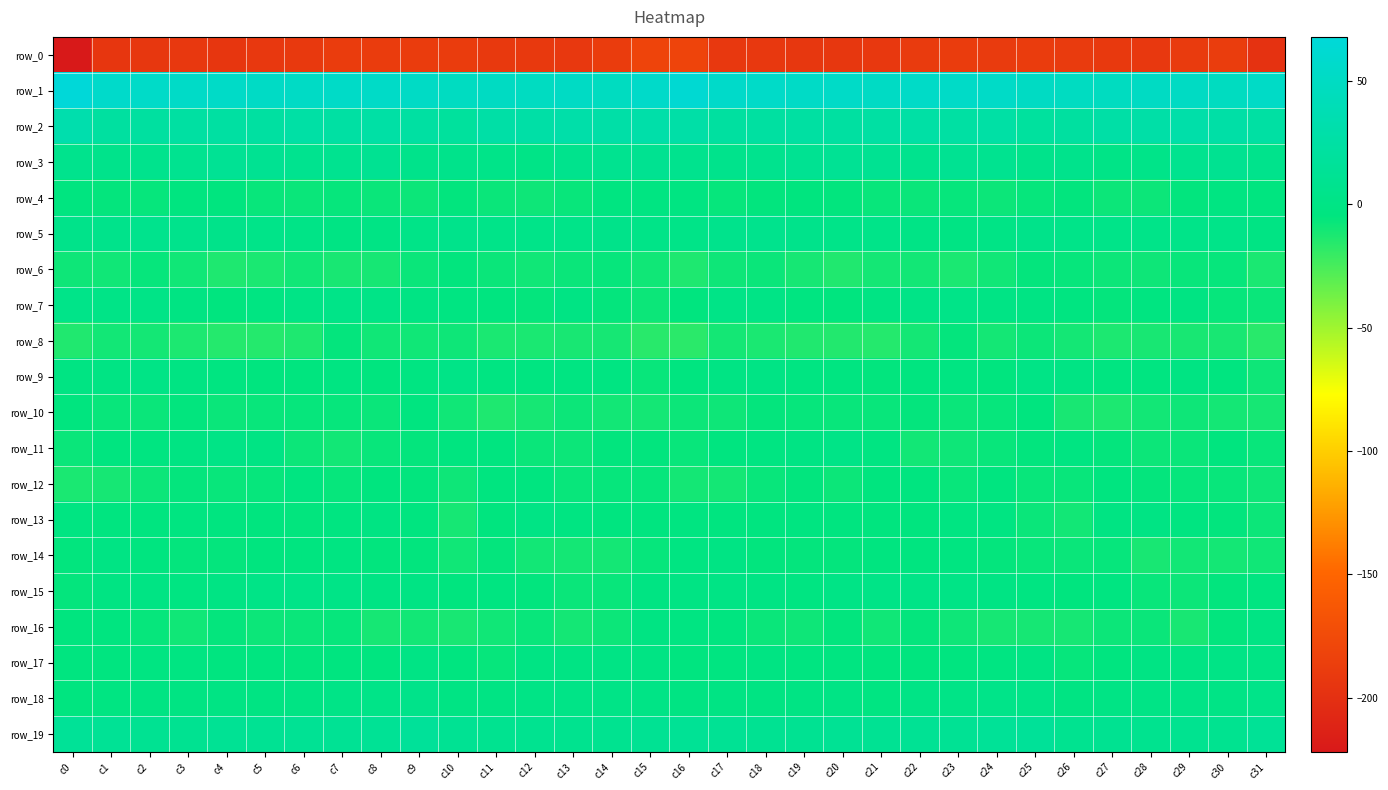

What is the difference between the maximum and minimum values in the row_12 series?

9.0